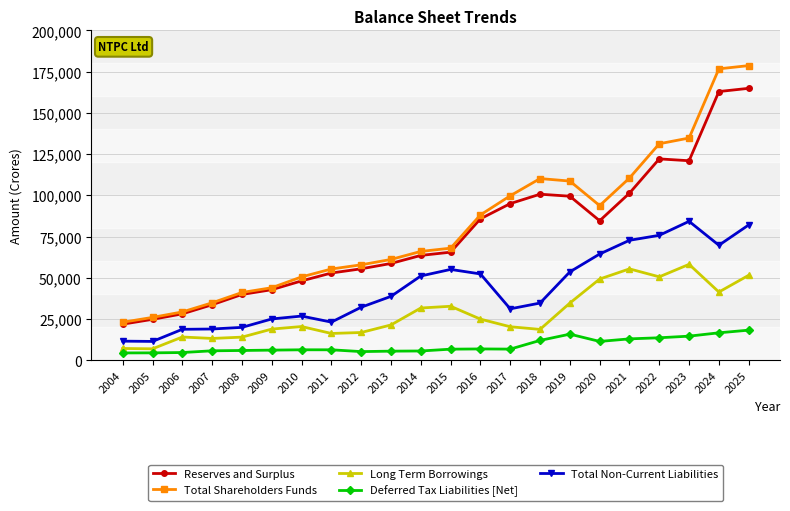

Where does the Long Term Borrowings series first go above 21414?

2013